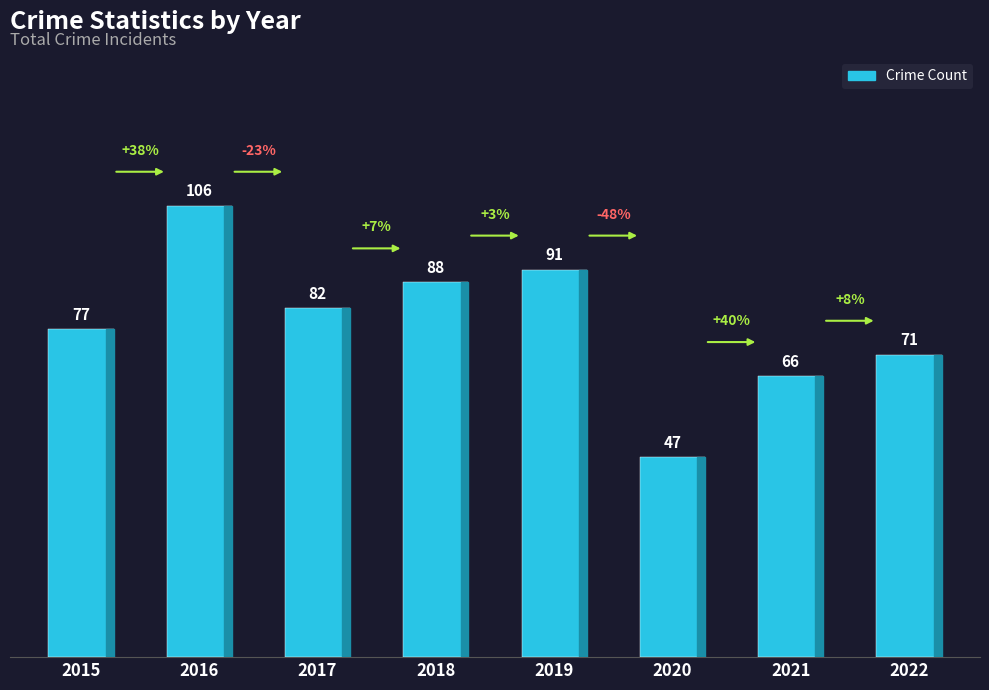

What is the greatest value displayed?

106